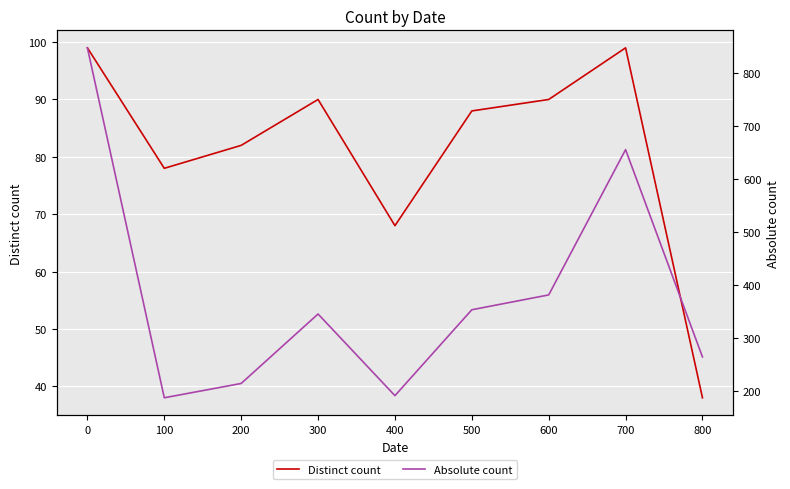

Which series has the largest range (max minus min)?

Absolute count